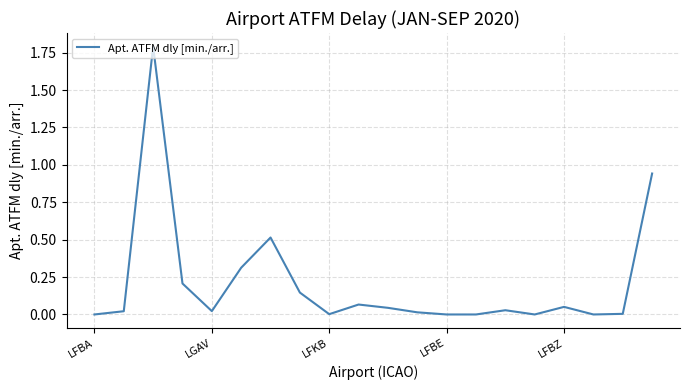

What is the maximum value shown in the chart?

1.8